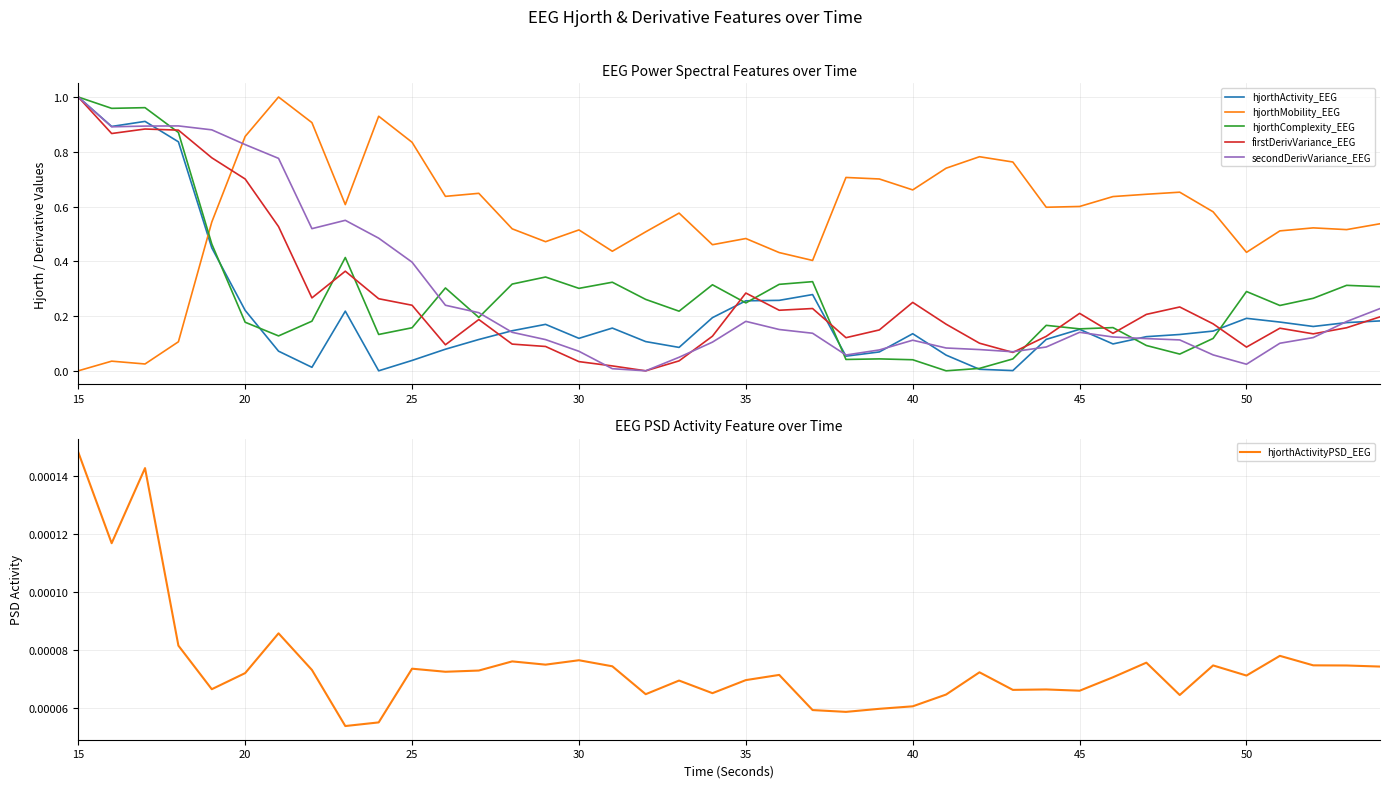

What is the spread (max minus min) of values at 15?

1.0